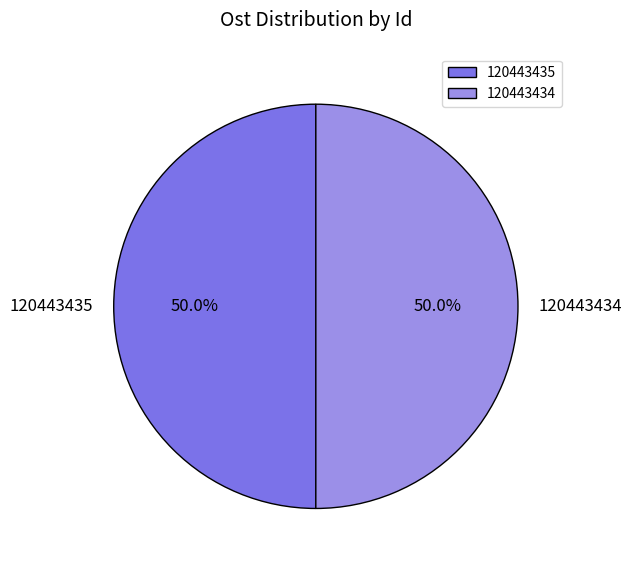

Approximately how many times larger is the value at 120443435 compared to 120443434?

1.0